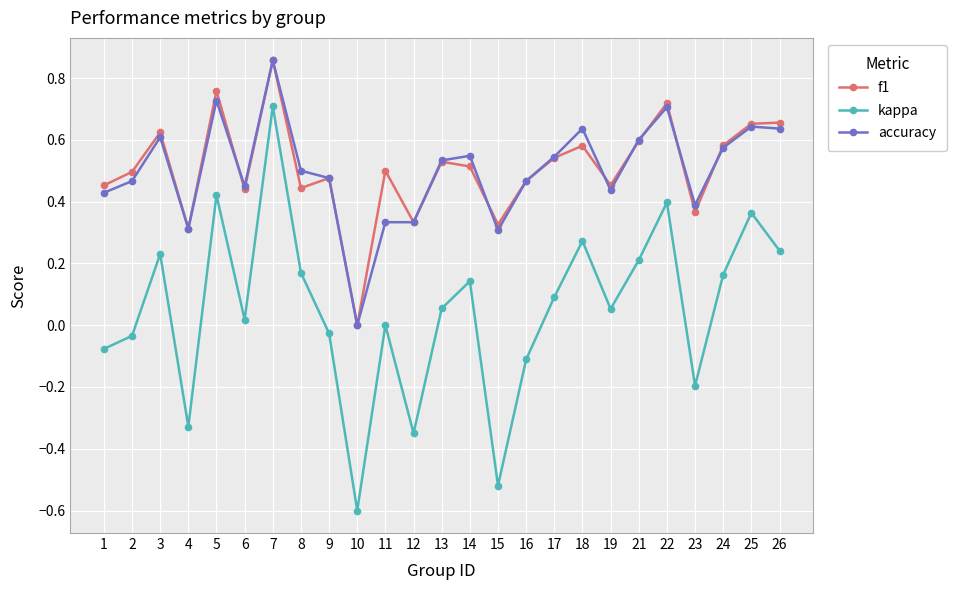

True or false: kappa and accuracy intersect in this chart.

False